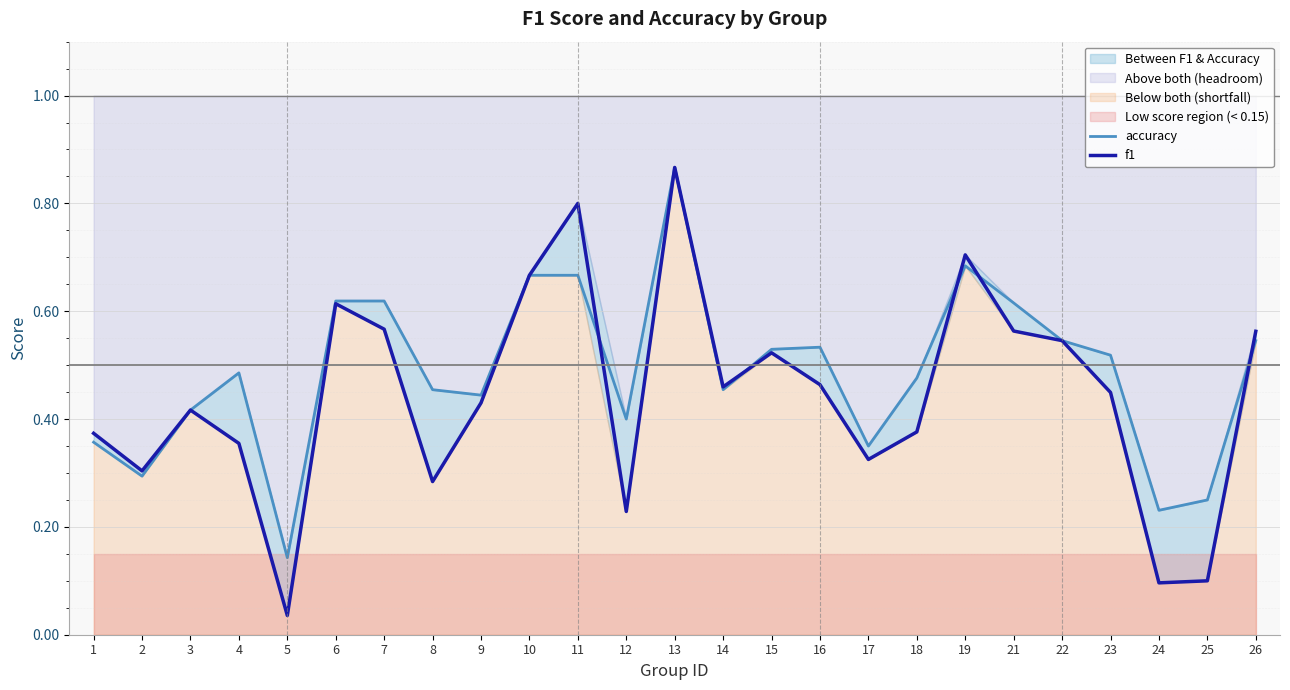

What is the sum of all f1 values?

11.1